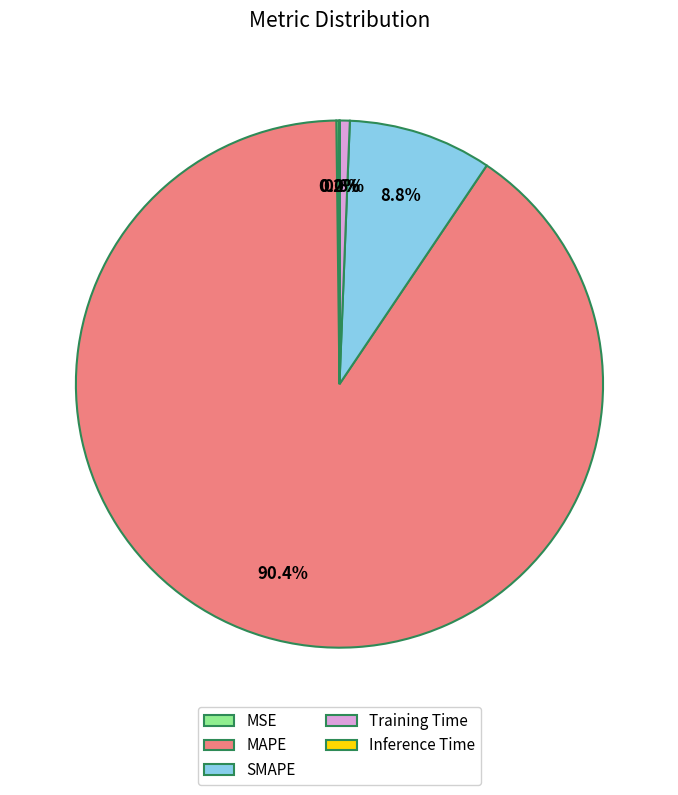

Which slice is the largest?

MAPE